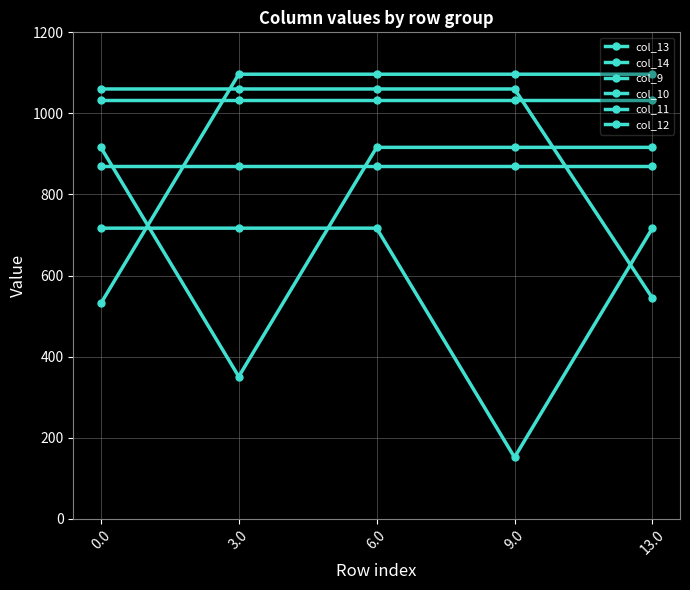

What is the sum of all col_13 values?

5164.6